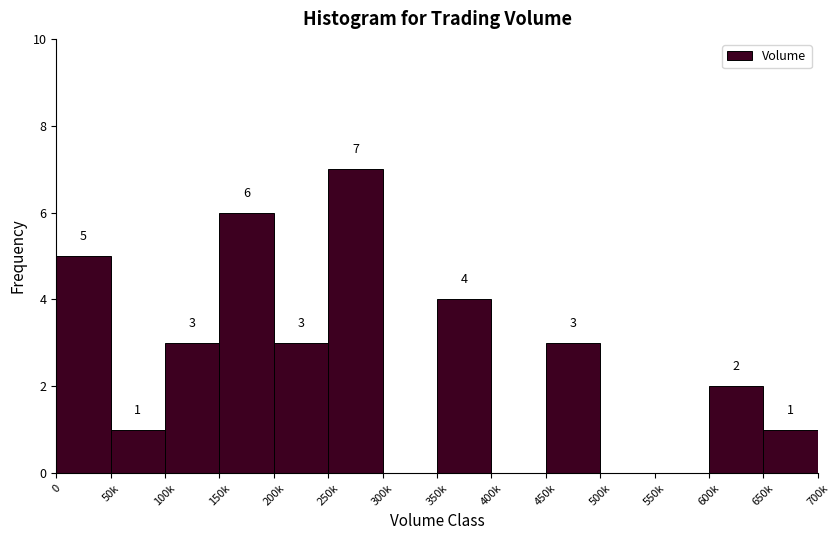

Reading right to left, extract all data points from this chart.

650k=1	600k=2	550k=0	500k=0	450k=3	400k=0	350k=4	300k=0	250k=7	200k=3	150k=6	100k=3	50k=1	0=5